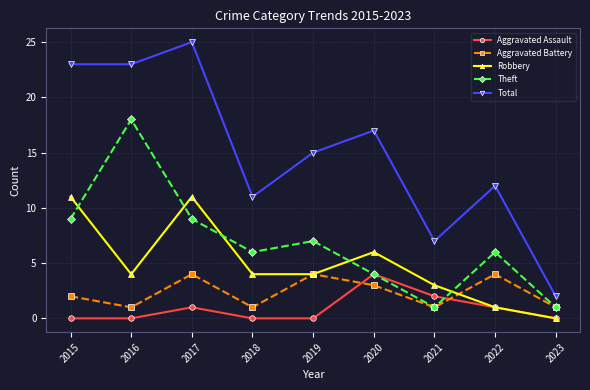

Between 2016 and 2023, which series saw the biggest shift?

Total